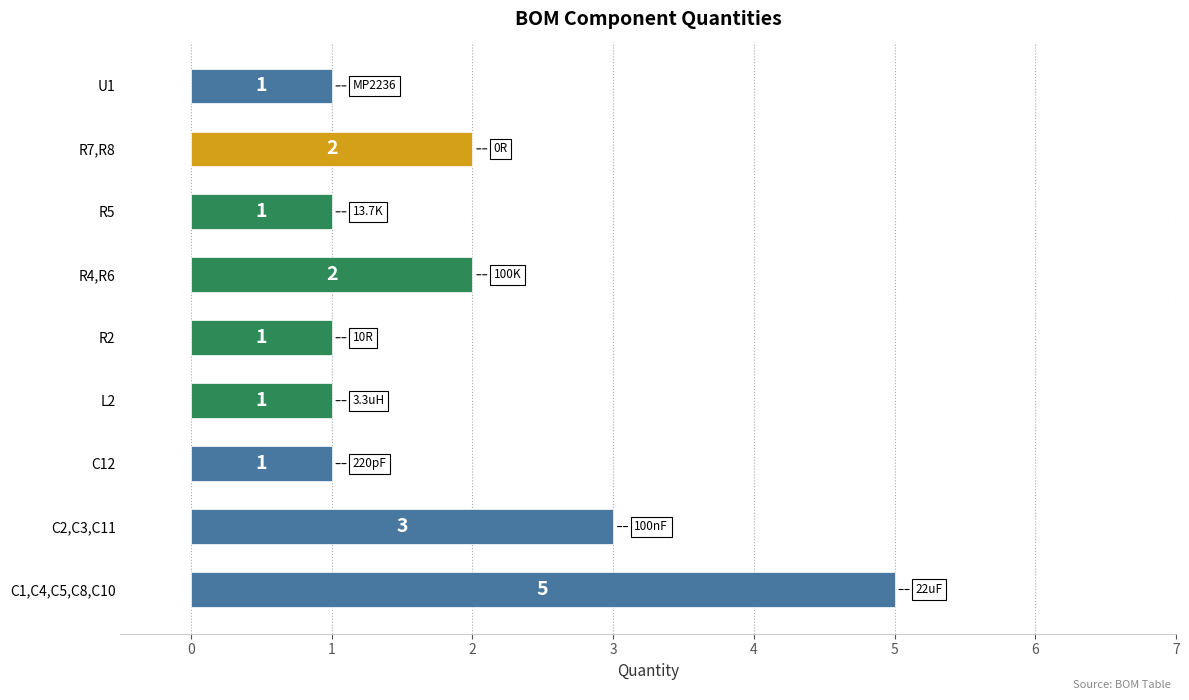

What is the difference between the maximum and minimum values?

4